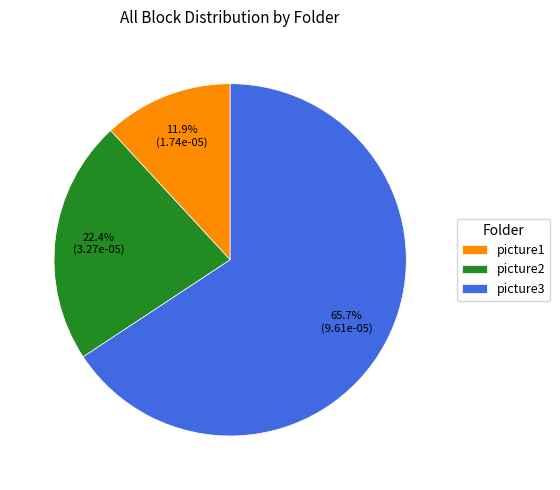

How many slices are in this pie chart?

3